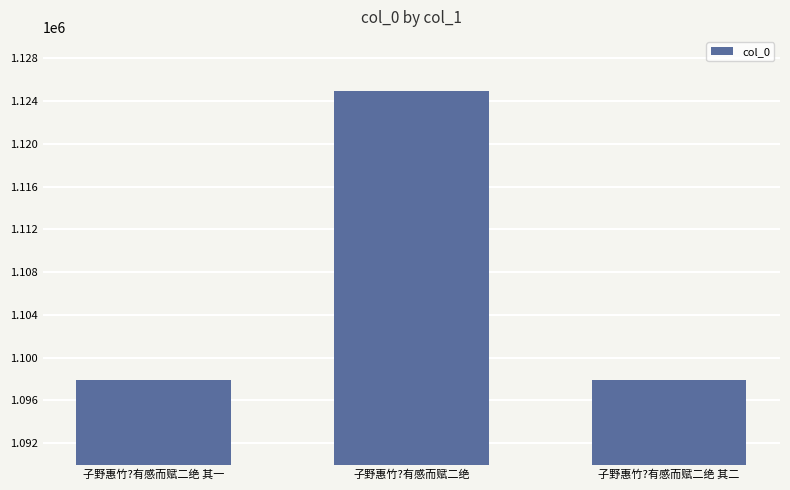

Between 子野惠竹?有感而赋二绝 其一 and 子野惠竹?有感而赋二绝, which is larger?

子野惠竹?有感而赋二绝